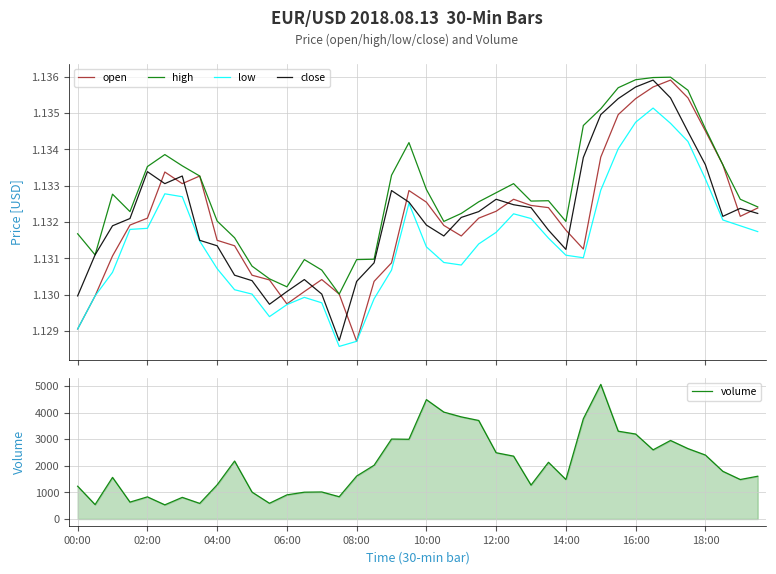

How many lines are shown in the chart?

5